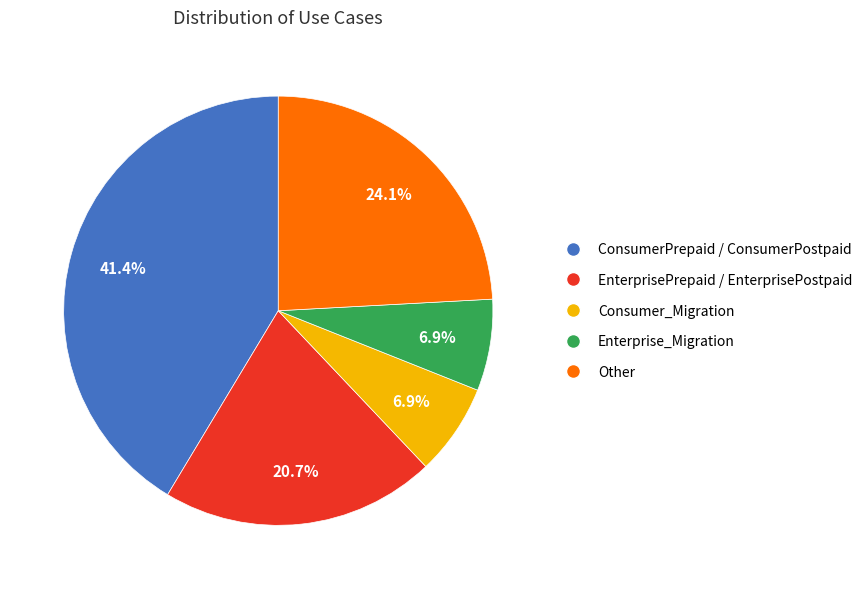

Does Other account for over 50% of the chart?

No